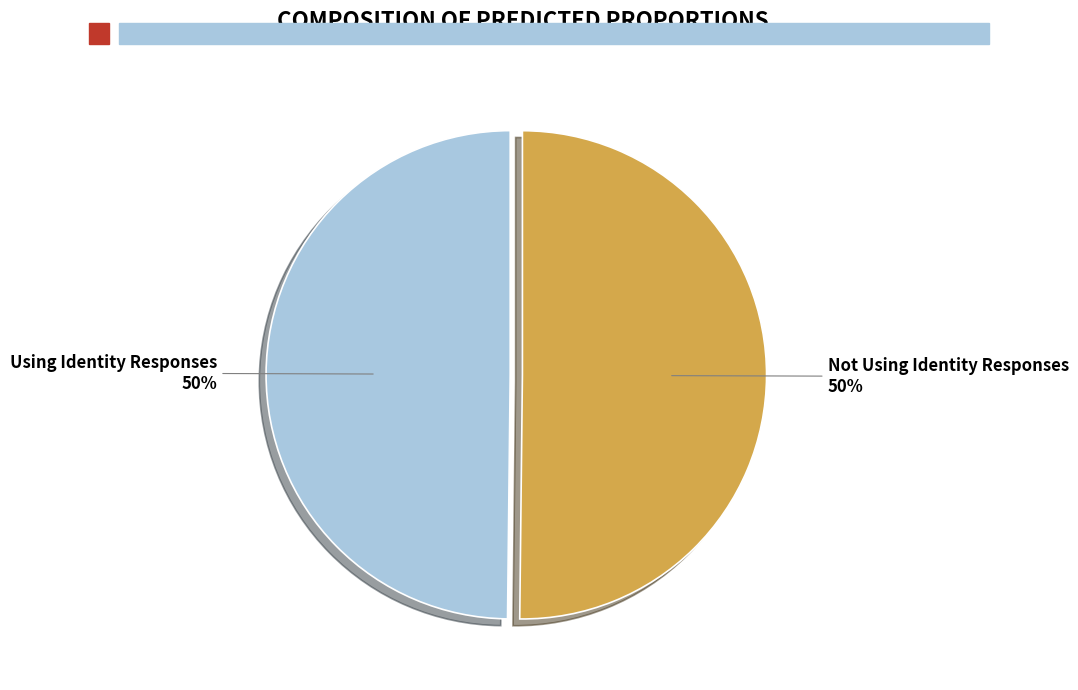

How many segments does this pie chart have?

2